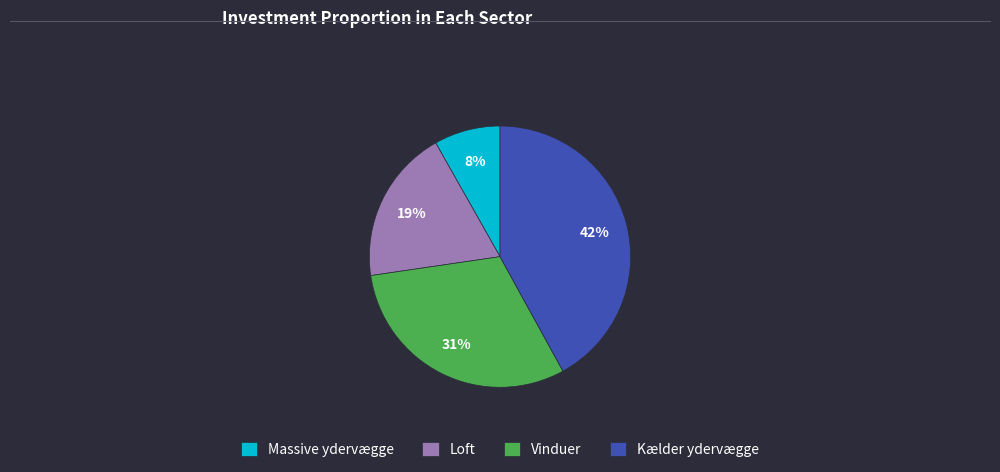

Does any single category account for the majority?

No